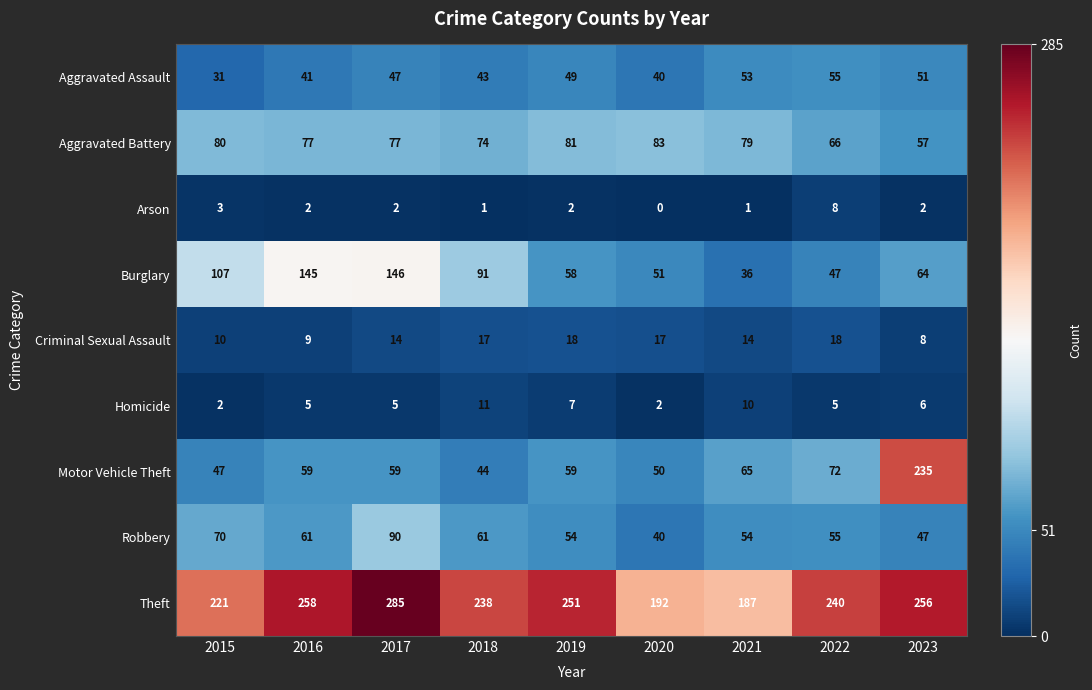

What is the total value across all series at 2017?

725